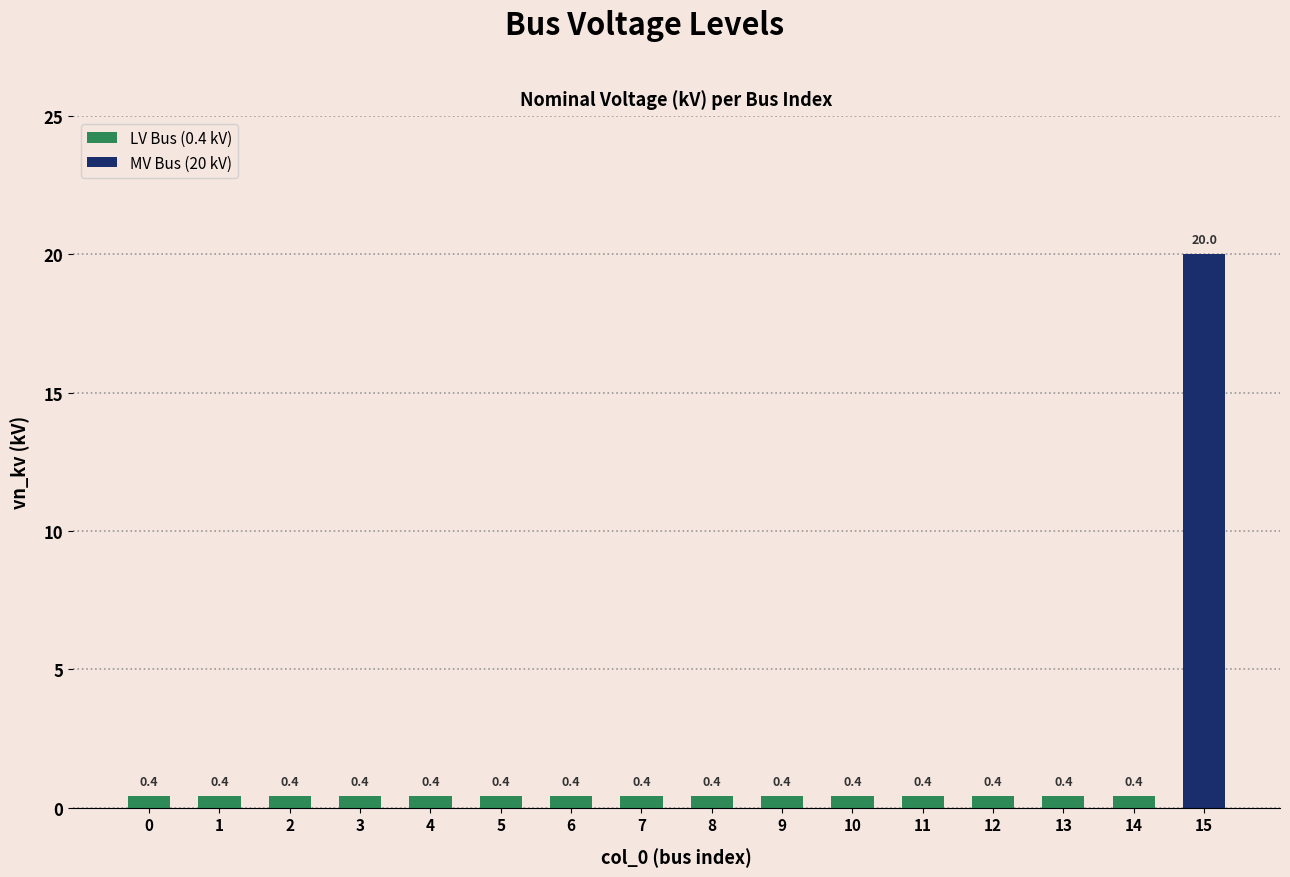

Which label corresponds to the largest value in the chart?

15